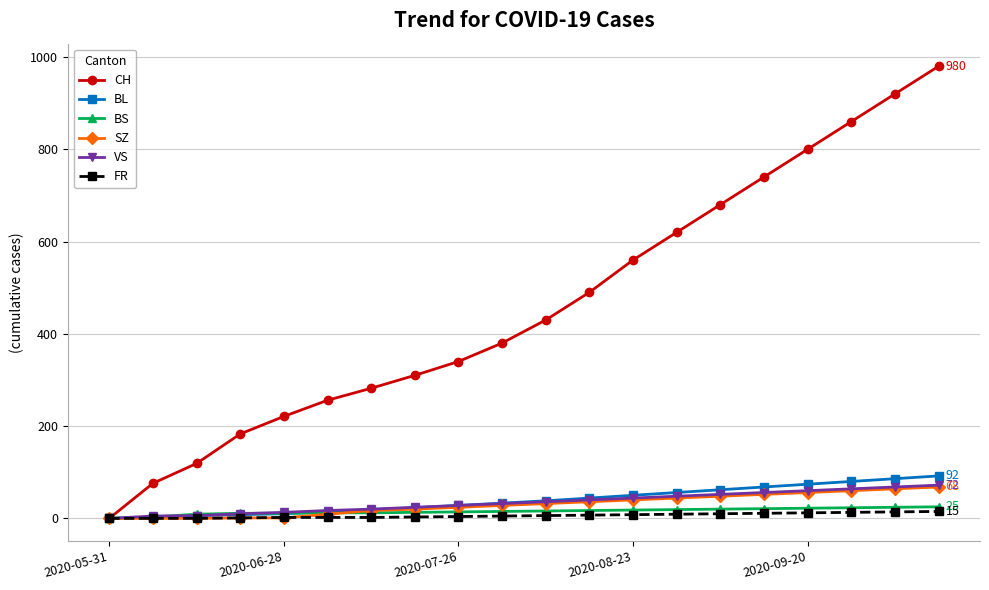

What is the highest value of the BS series?

25